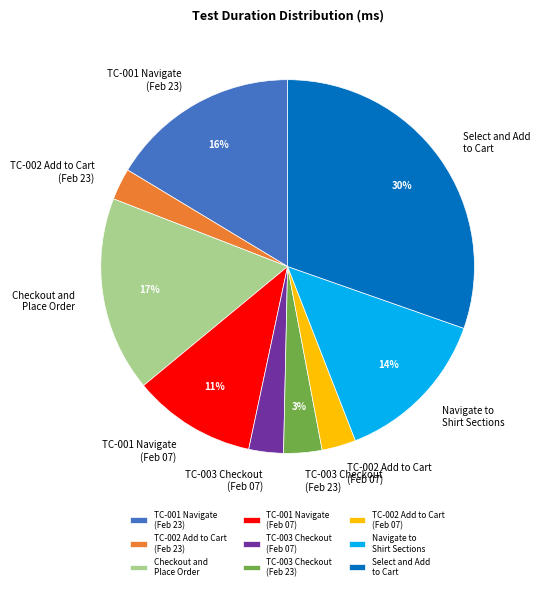

The TC-003 Checkout (Feb 07) slice represents 3% of the pie. True or false?

True